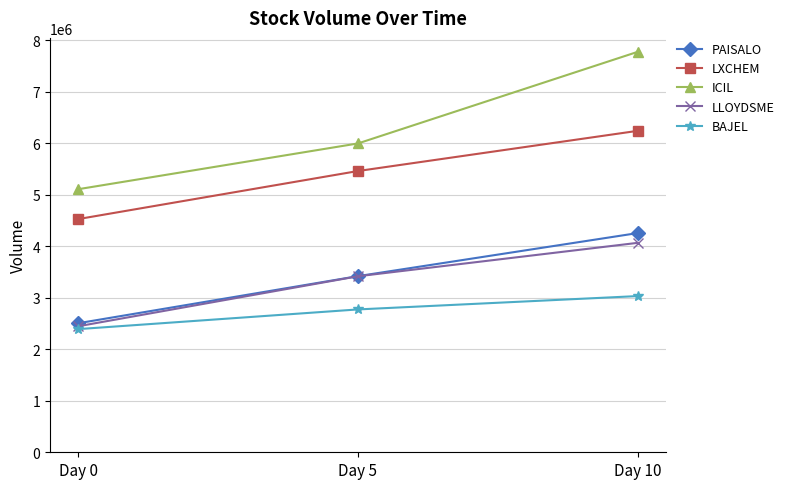

What is the difference between the maximum and minimum values in the PAISALO series?

1751114.7